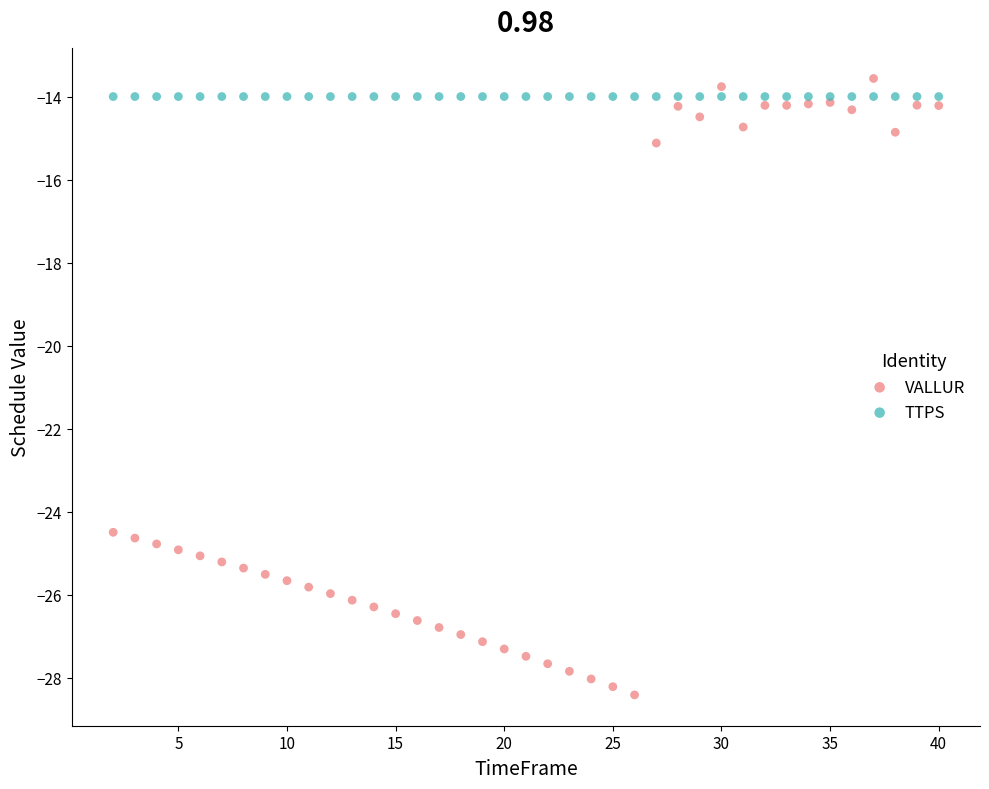

Which series contains the lowest Y value?

VALLUR